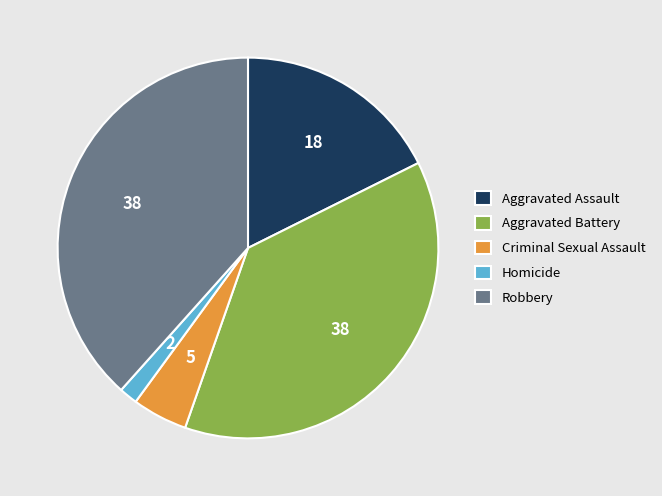

The Aggravated Battery slice represents 32% of the pie. True or false?

False